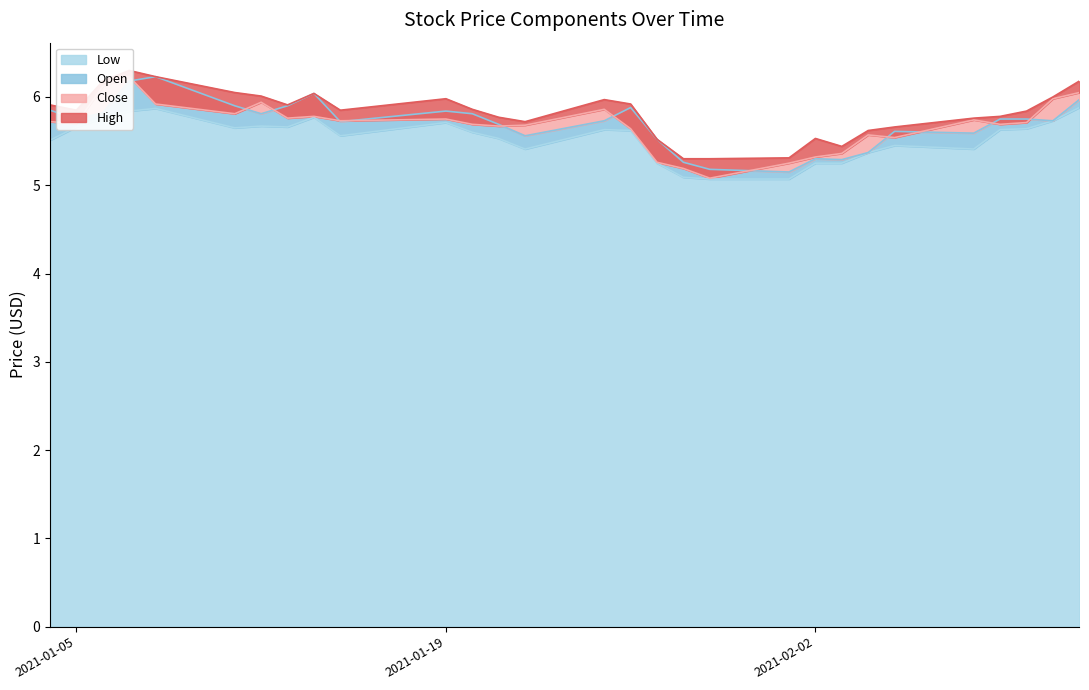

What is the difference between the High values at 2021-01-20 and 2021-01-22?

0.1